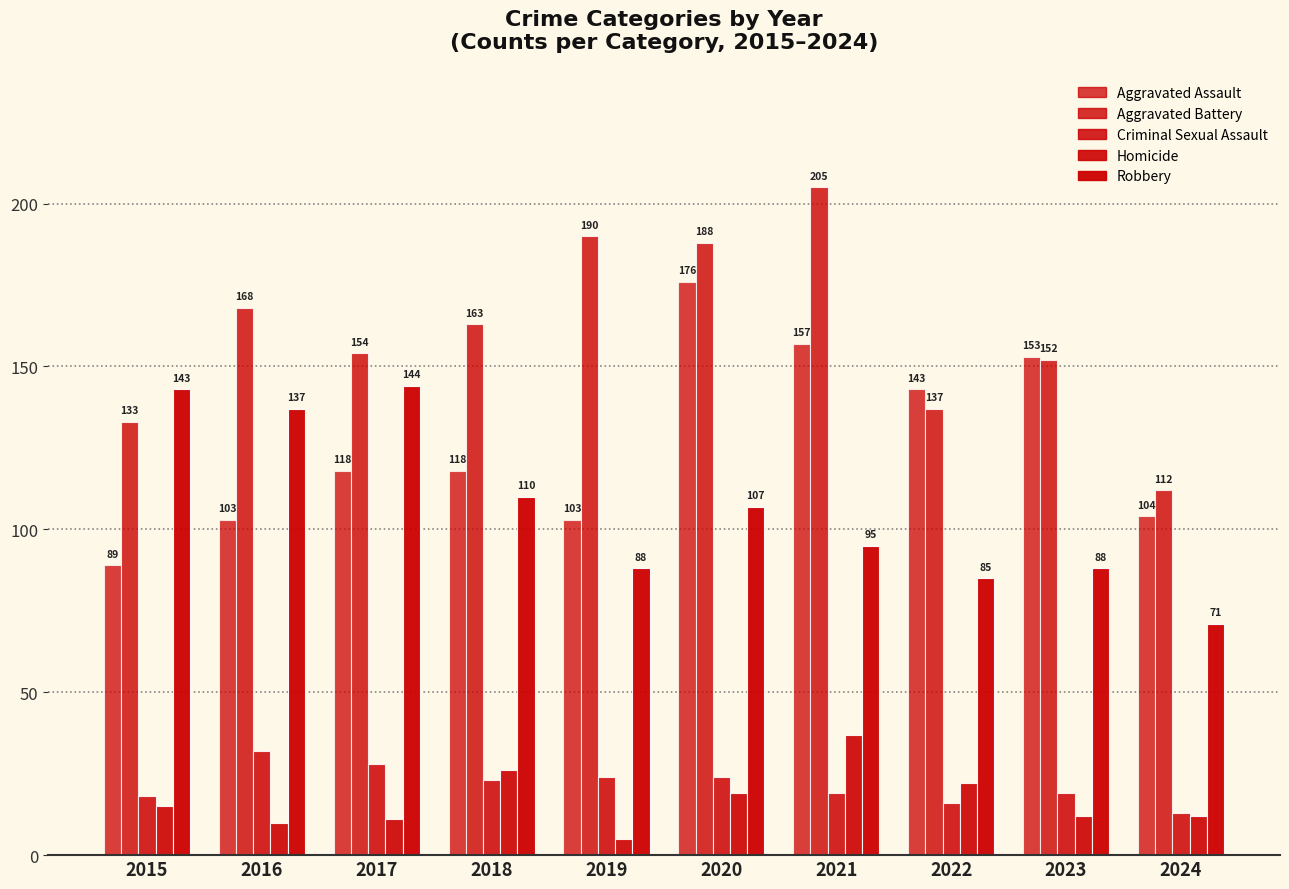

At which label does Robbery first exceed 107?

2015